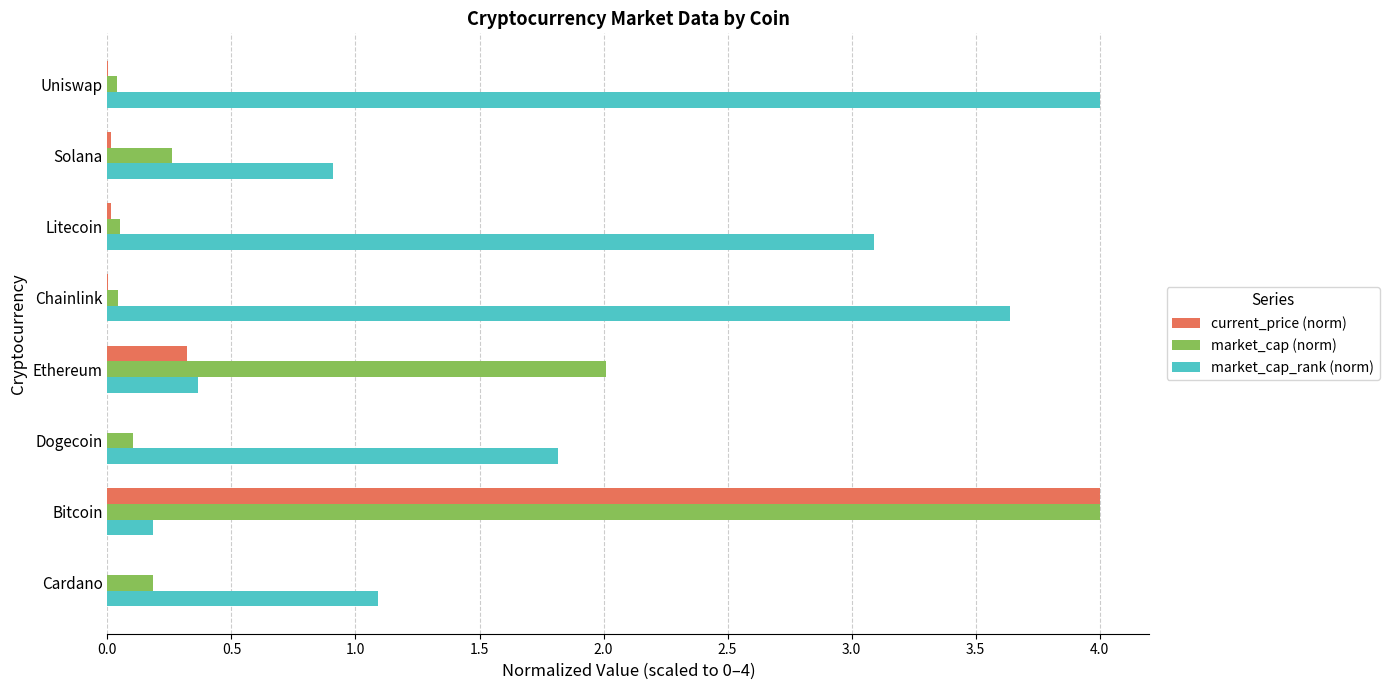

What is the maximum value shown in the chart?

4.0